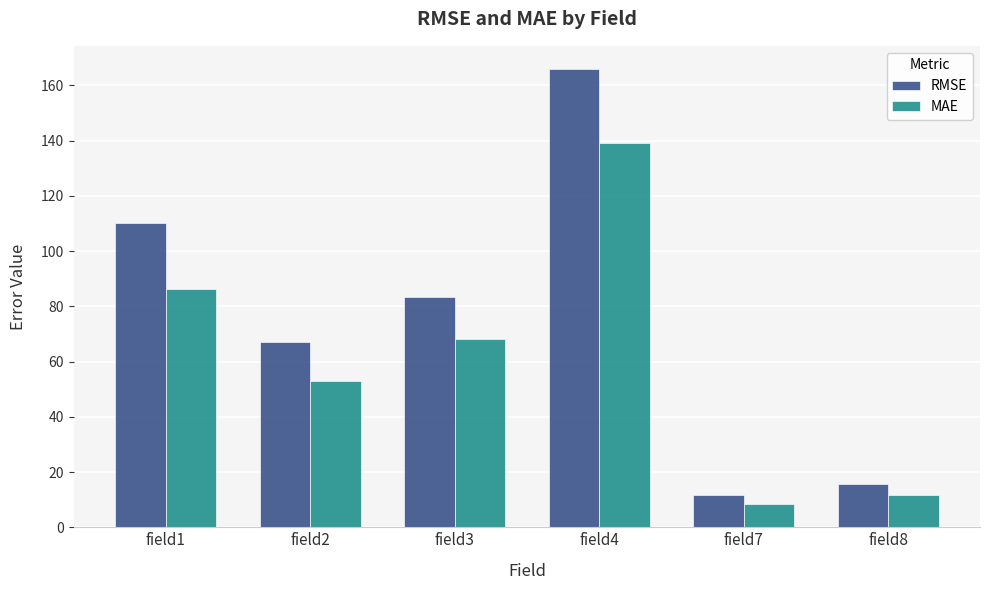

What is the difference between the maximum and minimum values in the MAE series?

130.5